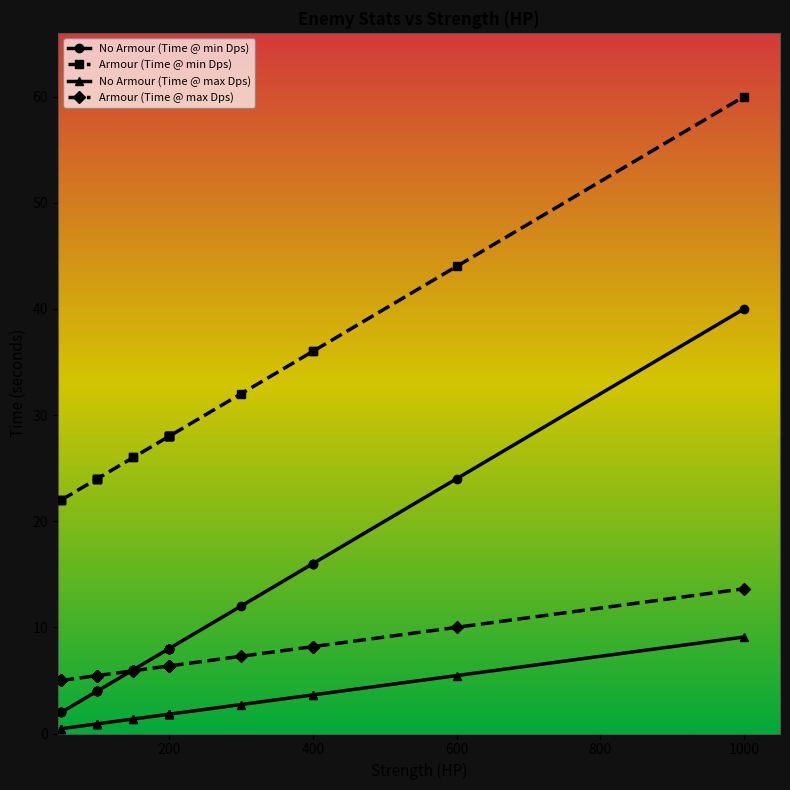

What is the difference between the second highest and minimum values in the Armour (Time @ max Dps) series?

5.0